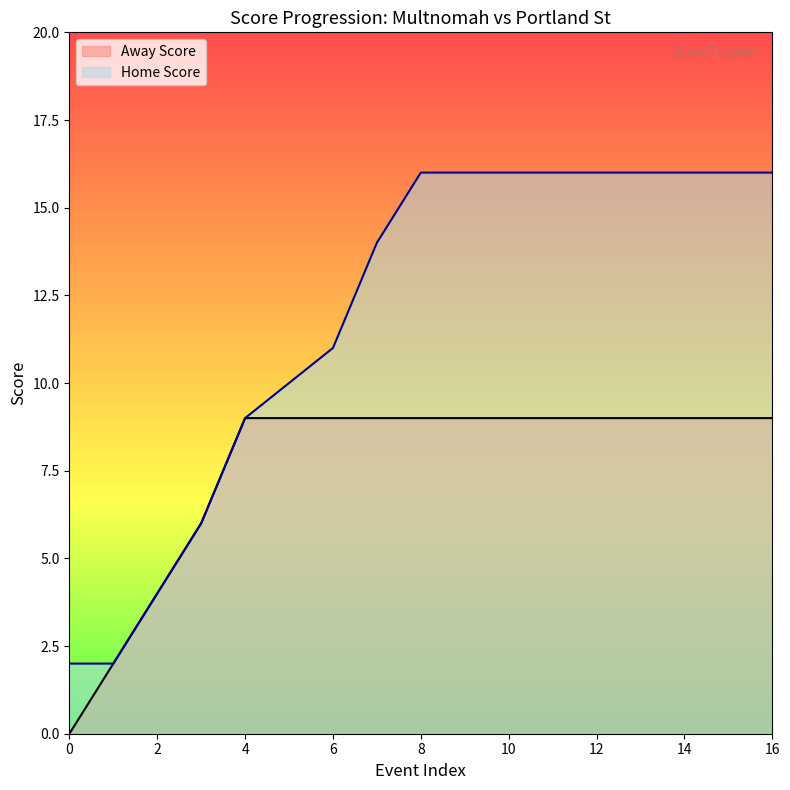

What is the value of the Home Score point at the 14th from the left?

16